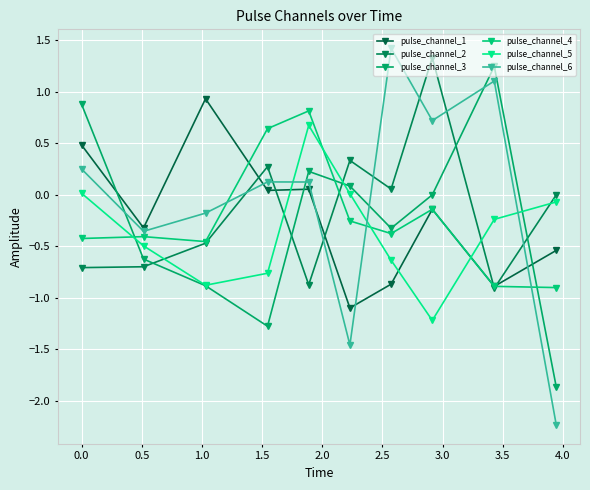

Which series has the widest spread of values?

pulse_channel_6